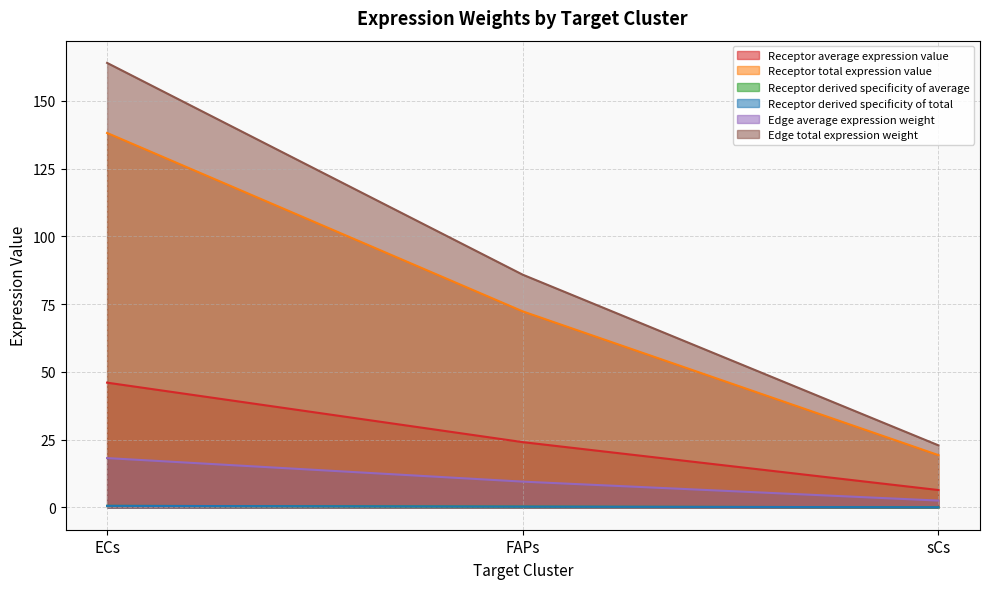

Does the chart have visible grid lines?

Yes